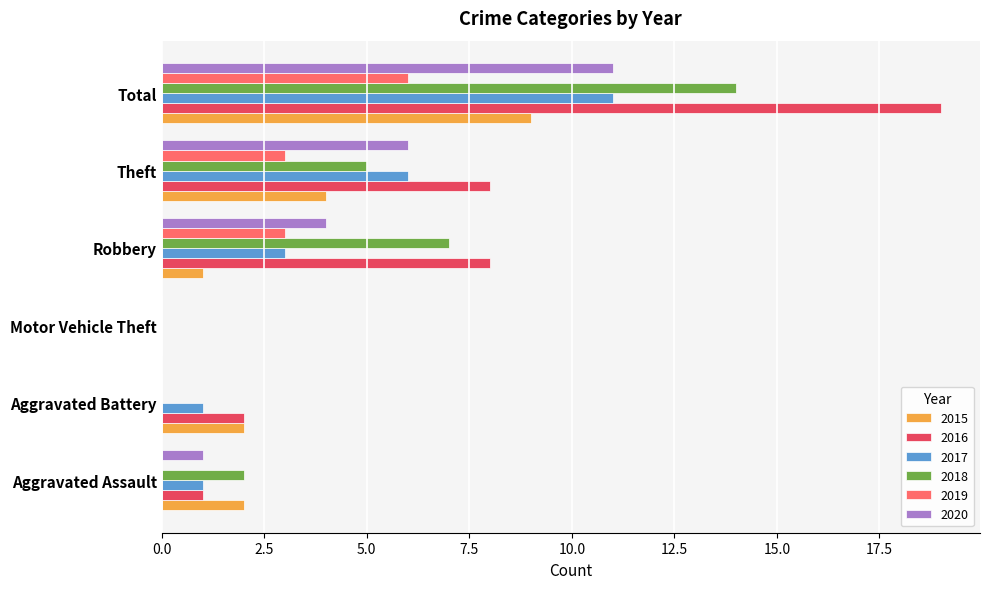

Is the value of 2019 at Theft greater than the value of 2016 at Total?

No